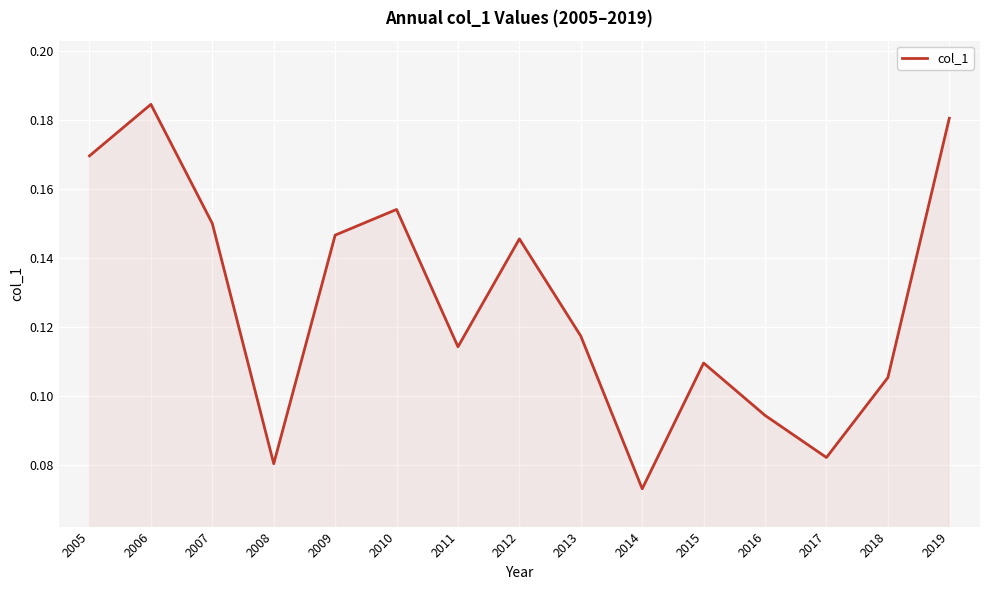

Between 2017 and 2016, which is larger?

2016